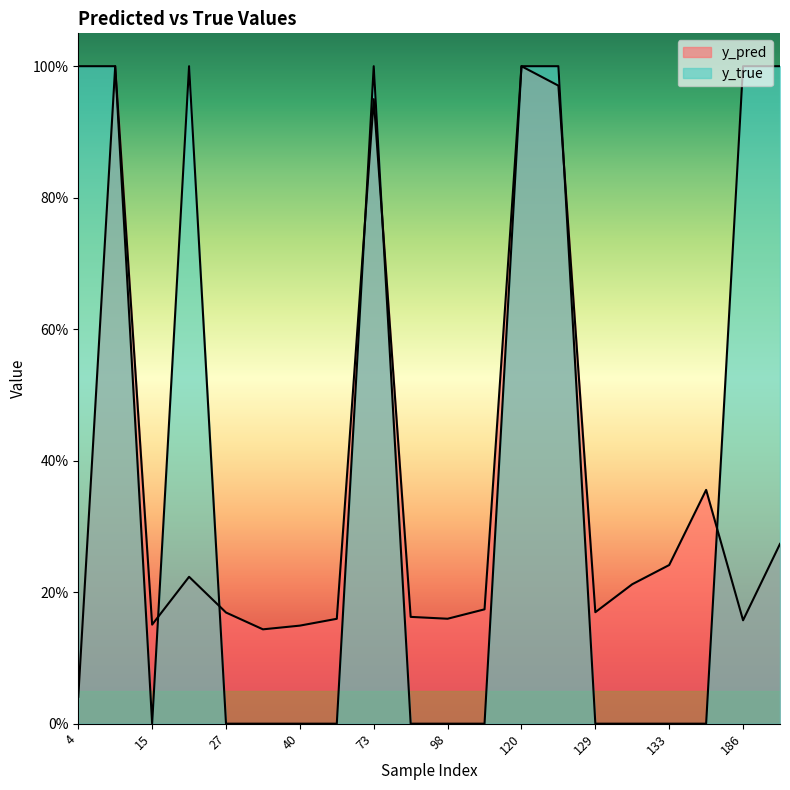

Which series changed the most between 22 and 98?

y_true